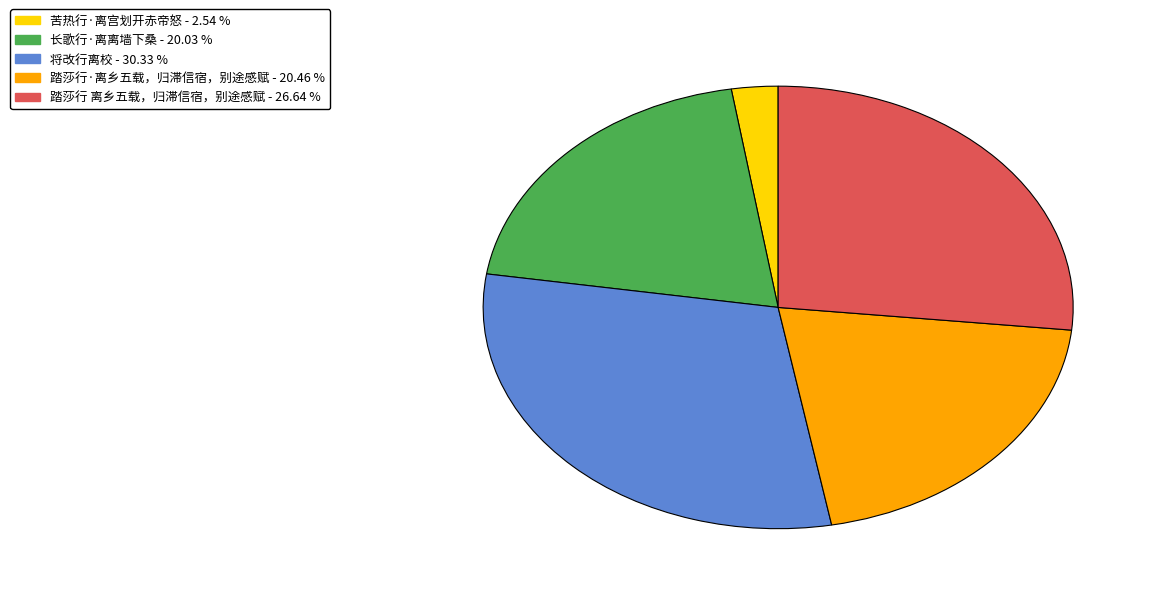

Is 踏莎行 离乡五载，归滞信宿，别途感赋 the majority of the pie?

No